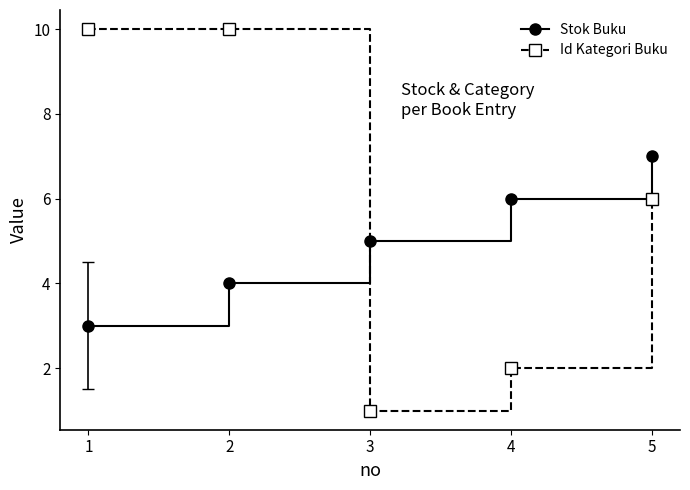

How many times do Id Kategori Buku and Stok Buku cross each other?

1